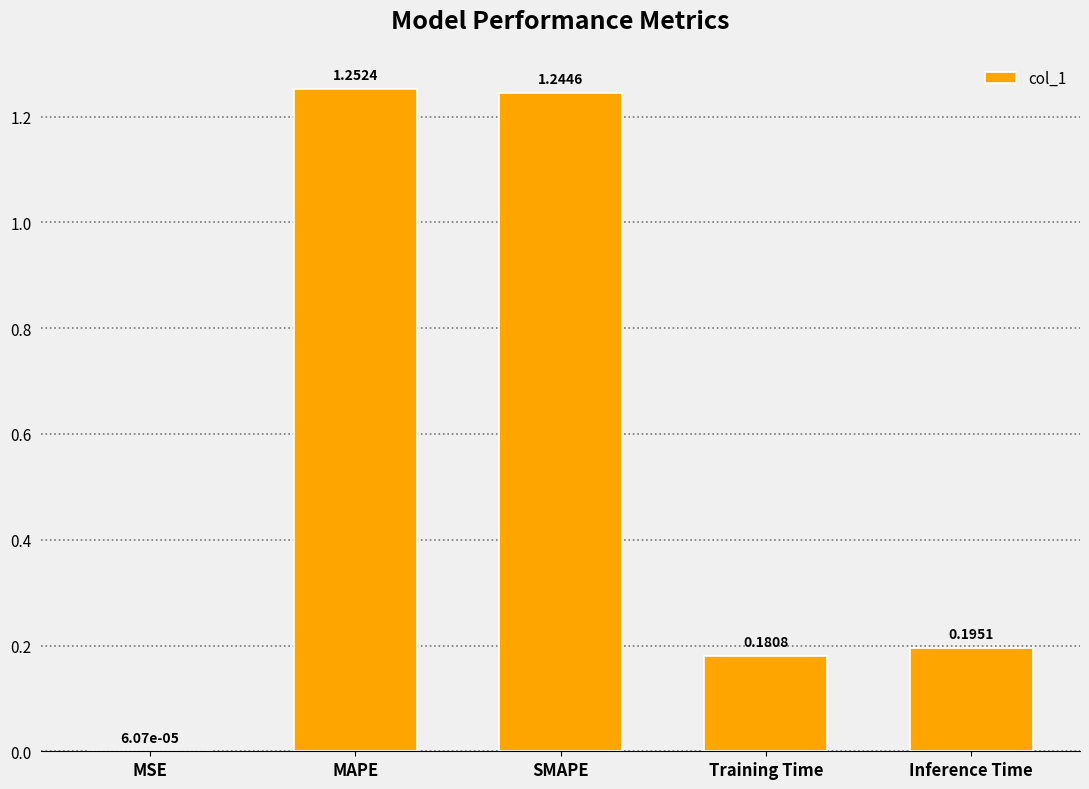

Which category has the highest value across all series?

MAPE